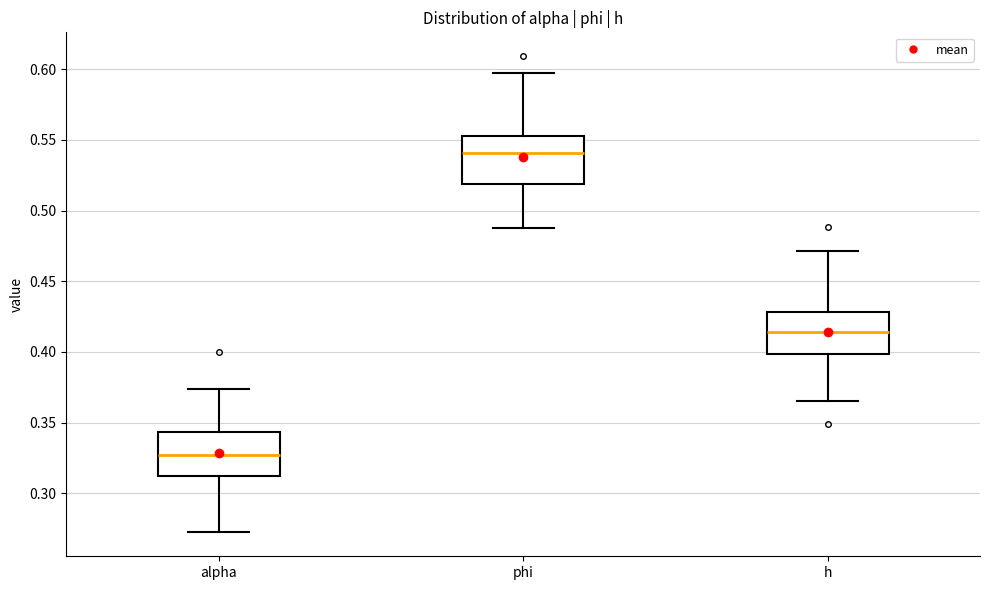

Where does the lower whisker of the box for alpha end on the y-axis? The values are not printed on the chart, so give them approximately, as read against the axis.

0.270